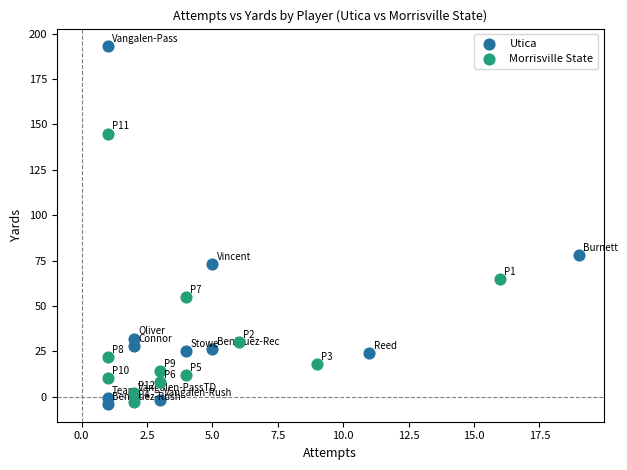

Which series has the largest Y range (max minus min)?

Utica